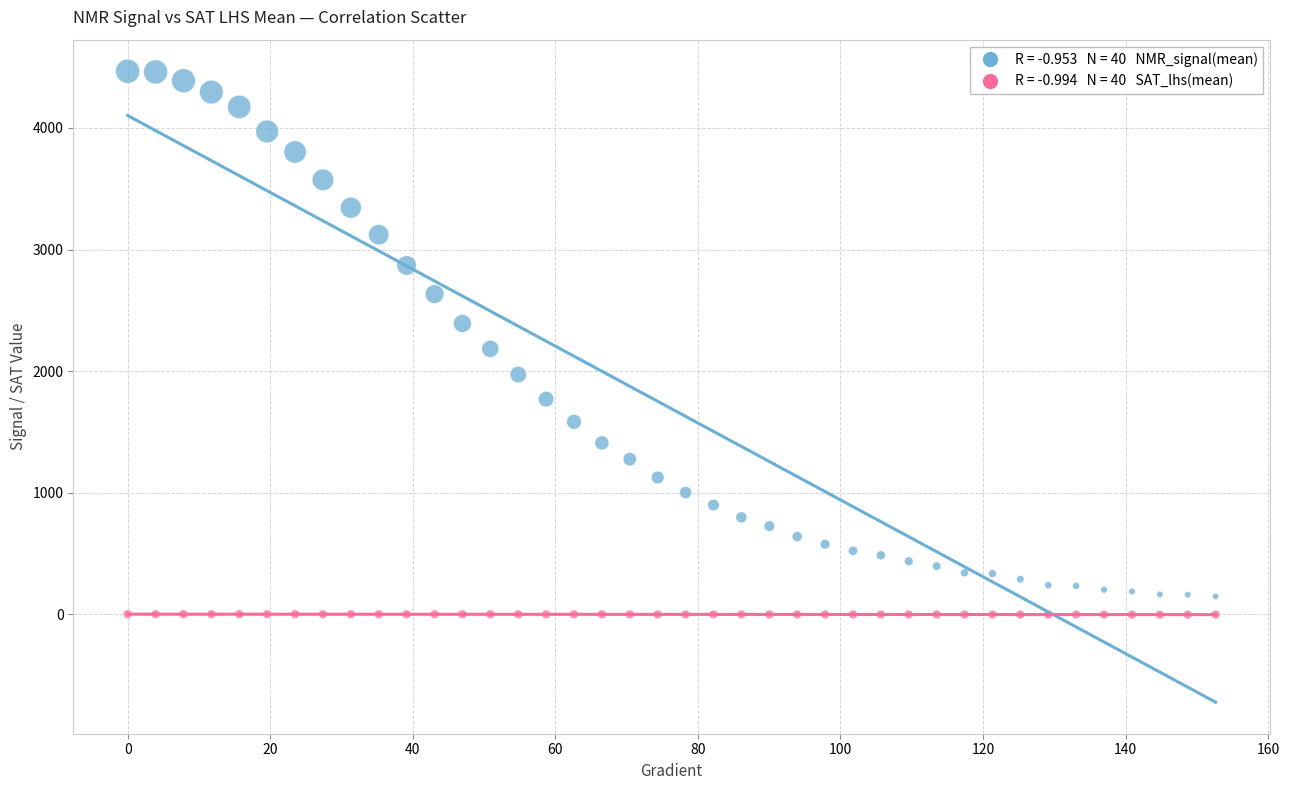

Across all data points, what is the range of X values (max minus min)?

152.6